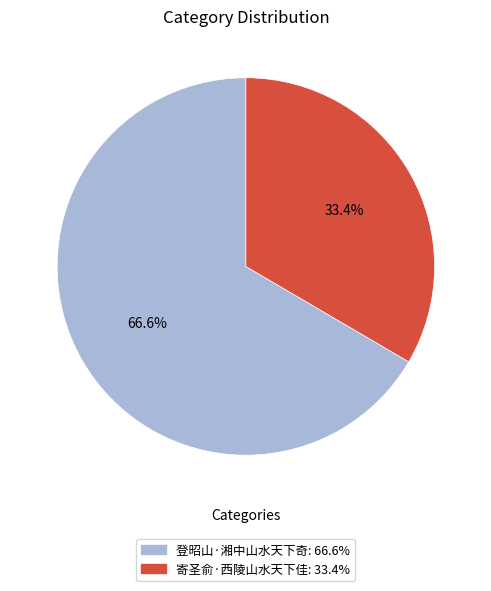

Which category has the biggest portion of the pie?

登昭山·湘中山水天下奇